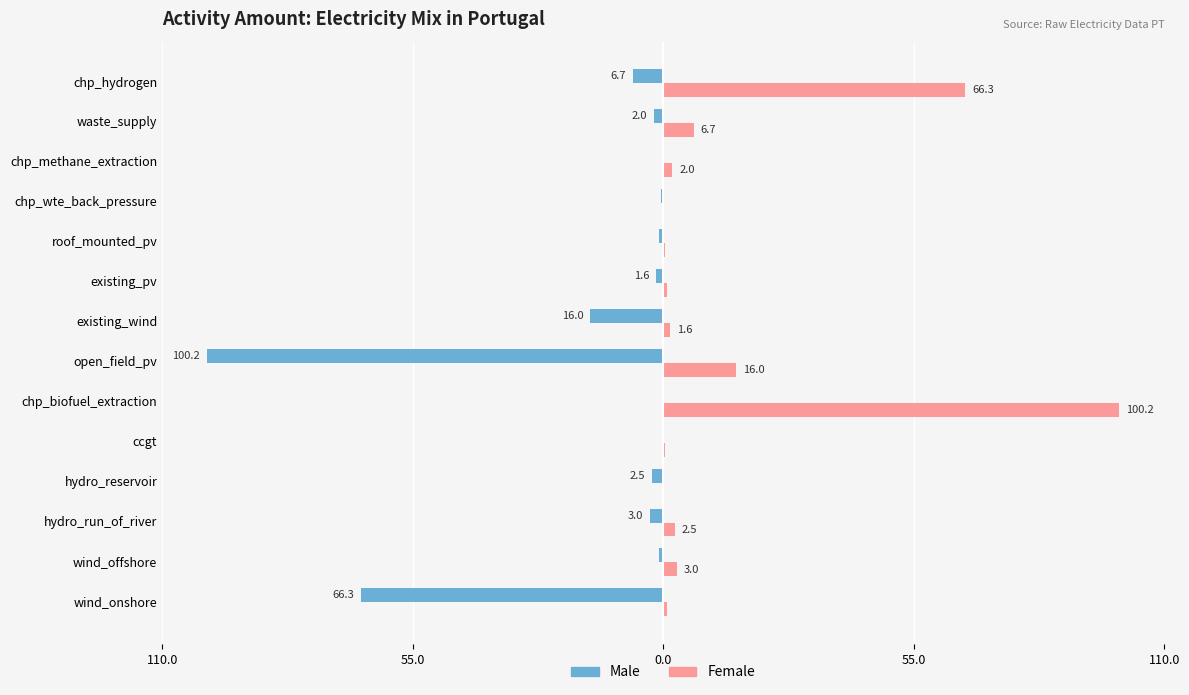

What are all the series names shown in the legend?

Male, Female